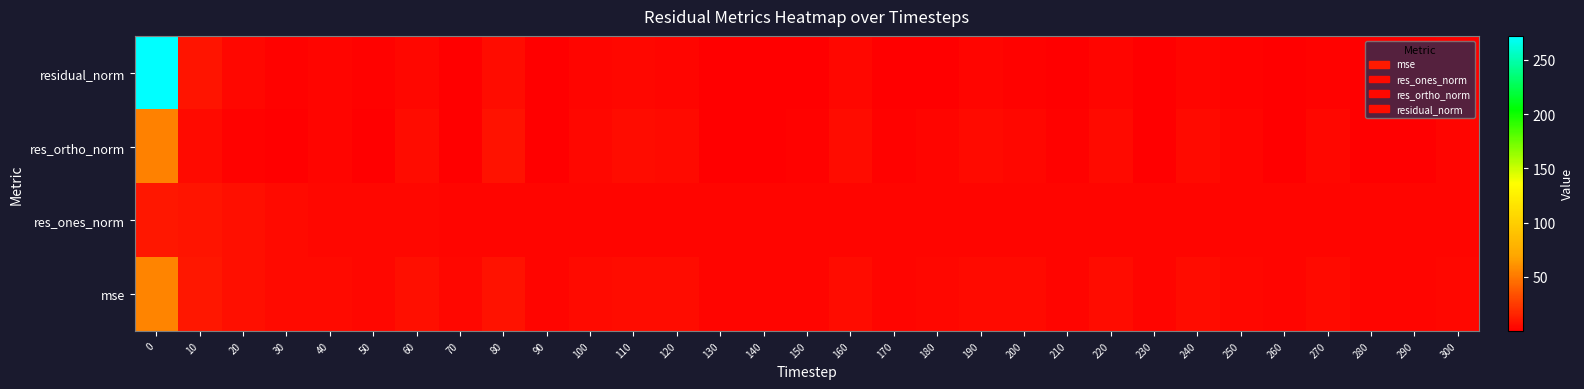

How many distinct data groups are displayed?

4